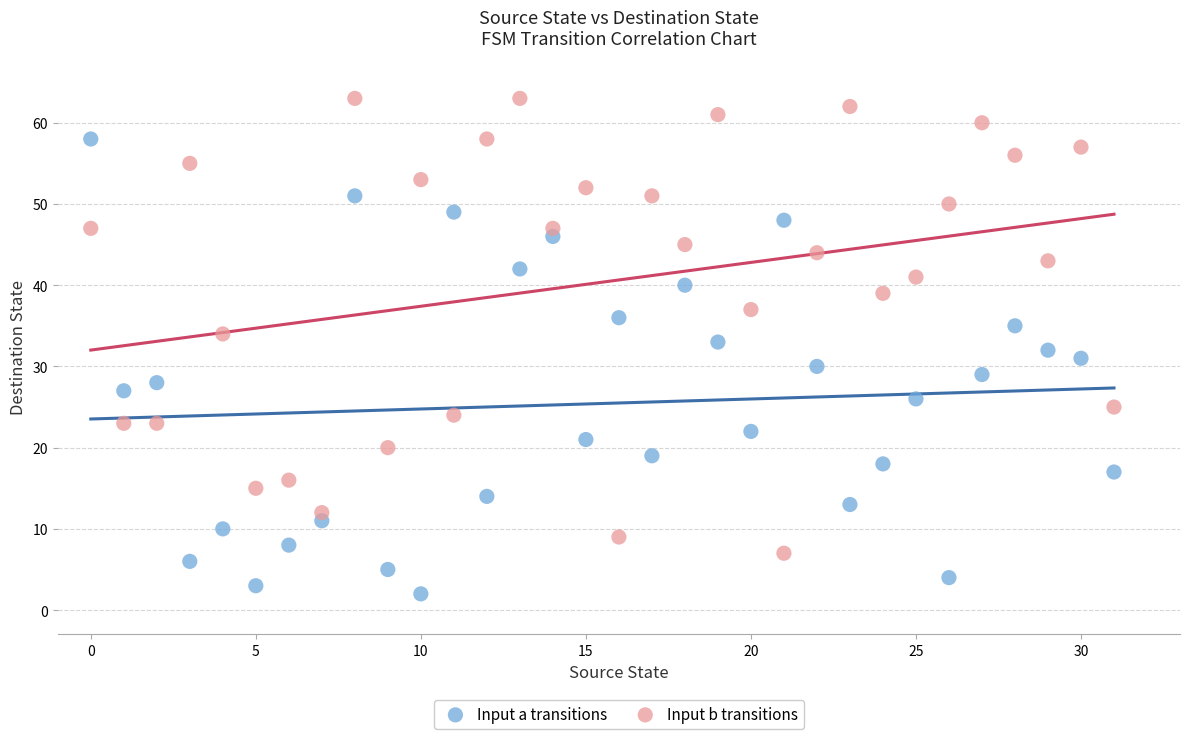

What are all the series names shown in the legend?

Input a transitions, Input b transitions